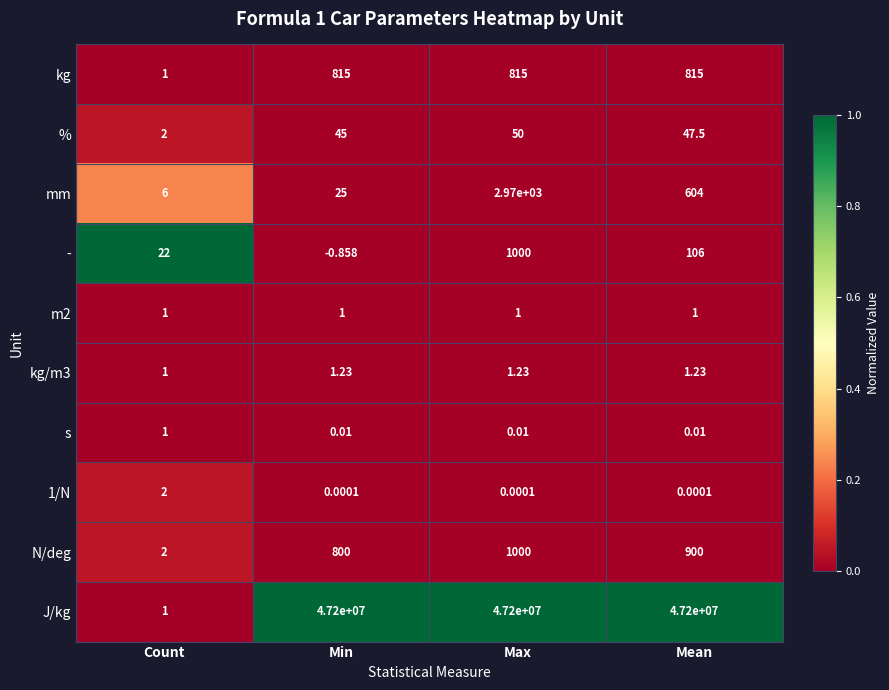

Which category has the lowest value across all series?

Min